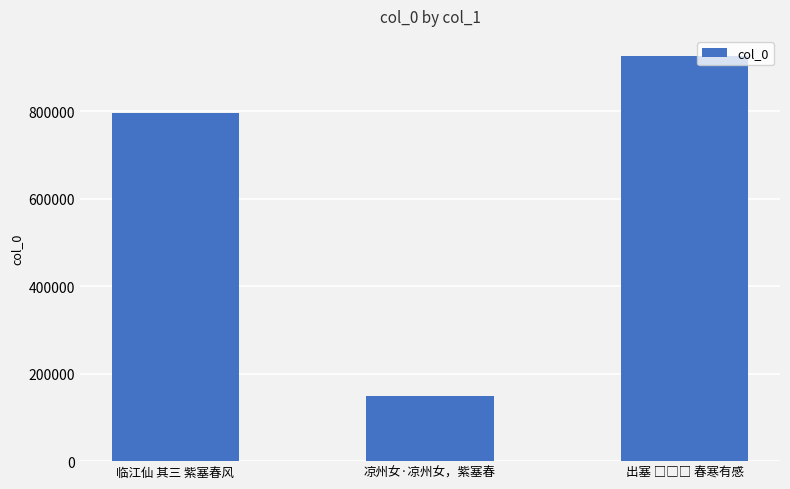

What is the greatest value displayed?

925711